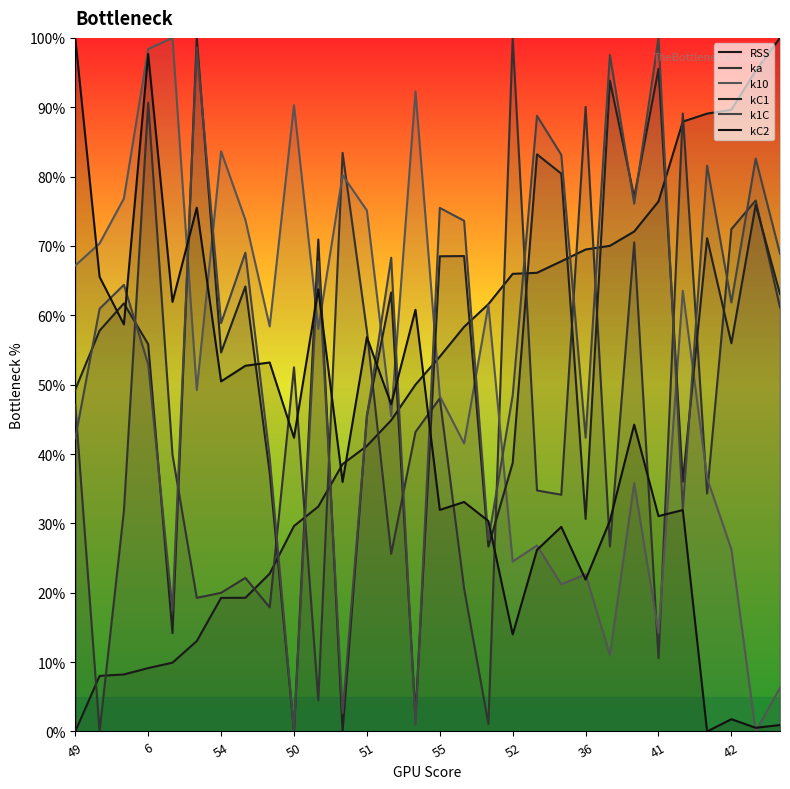

Which has a higher value, 41 or 51?

41